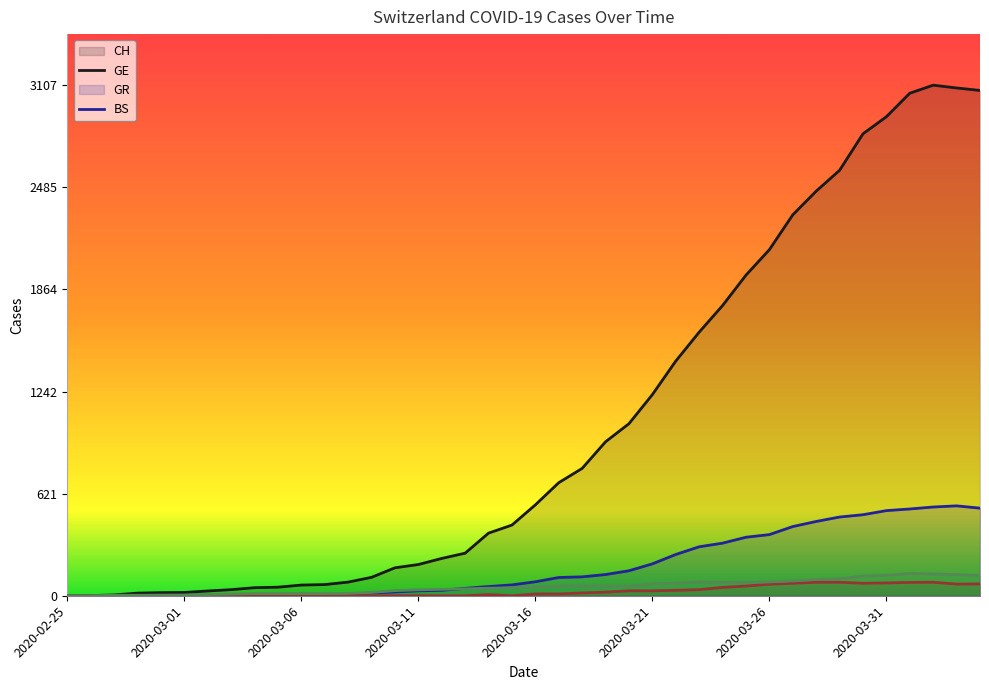

How many series are shown in this chart?

4